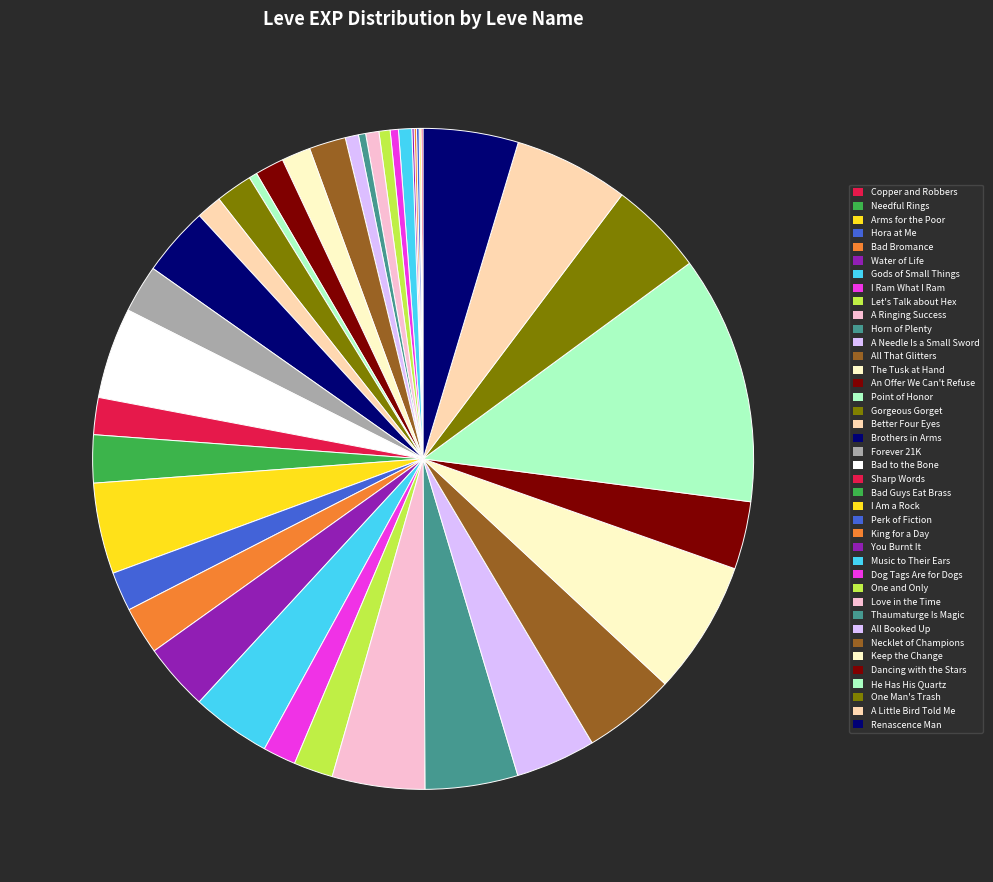

Count the number of slices in the pie.

40